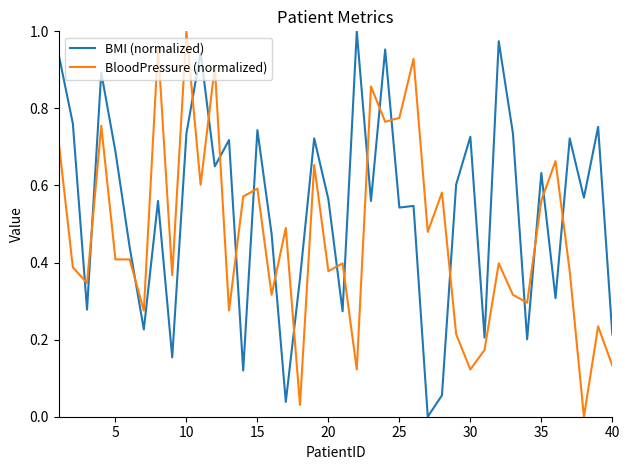

How many times do BMI (normalized) and BloodPressure (normalized) cross each other?

20